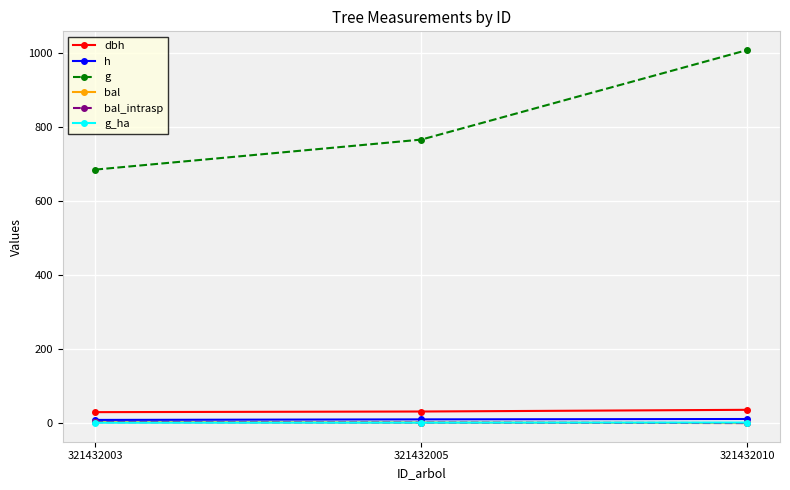

The value of g at 321432005 is 1294.2. True or false?

False